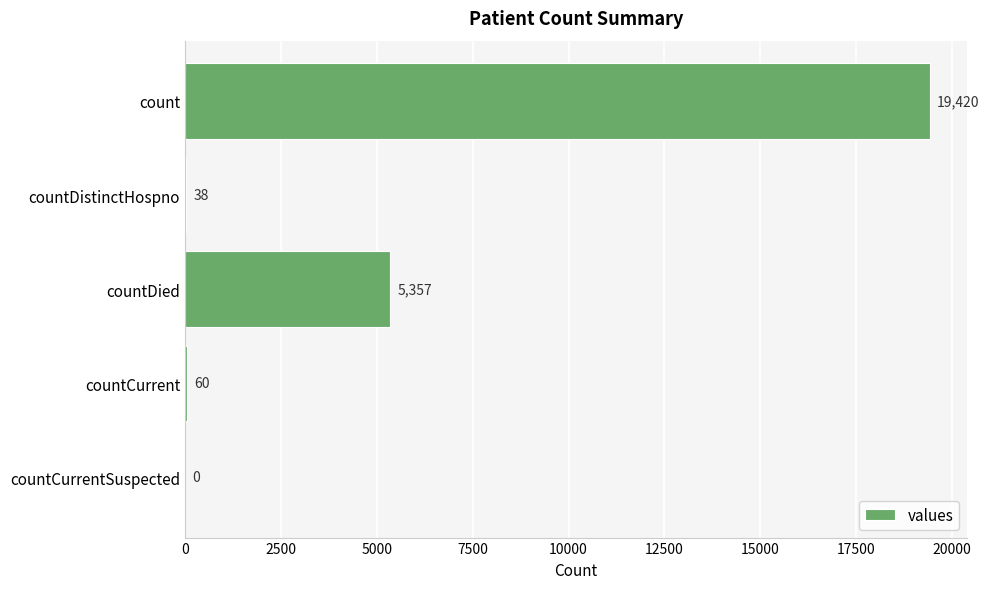

Reading top to bottom, transcribe all the data shown in this chart.

count=19420	countDistinctHospno=38	countDied=5357	countCurrent=60	countCurrentSuspected=0